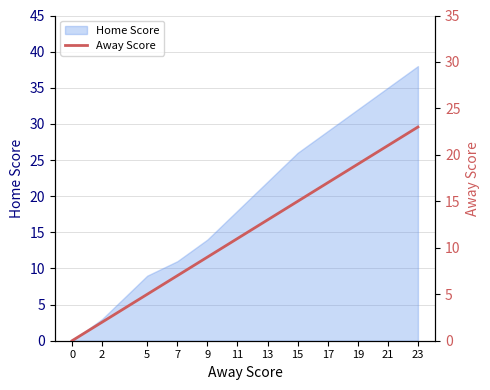

List the labels in order of value, smallest first.

0, 2, 5, 7, 9, 11, 13, 15, 17, 19, 21, 23